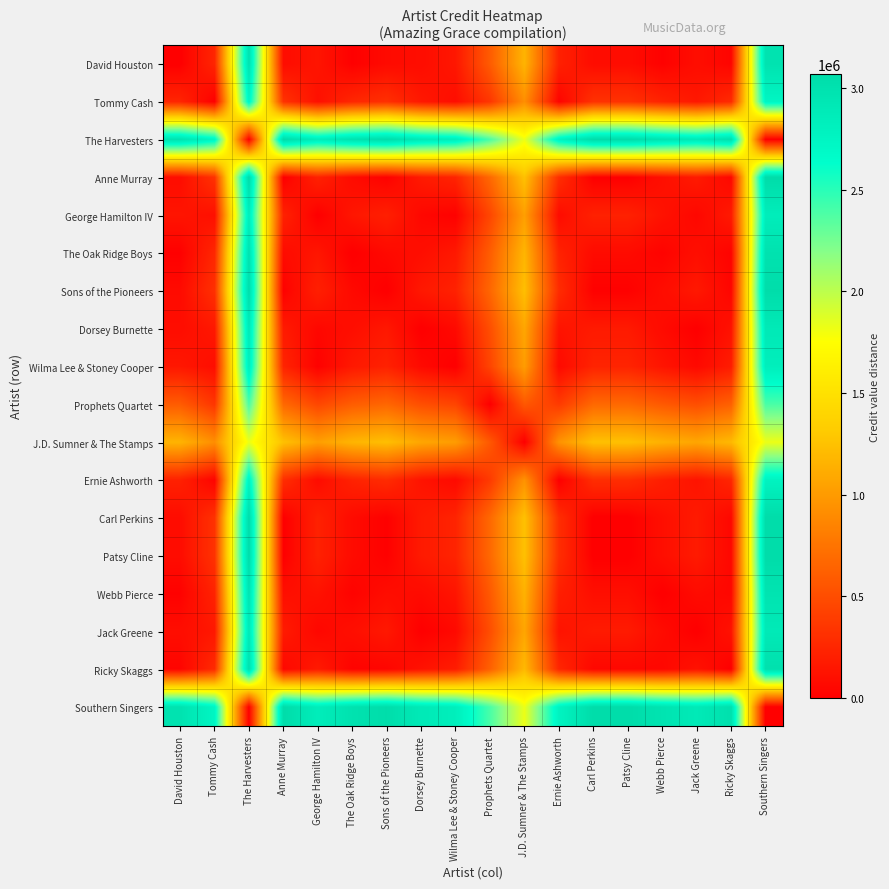

Rank the series at David Houston from lowest to highest value.

David Houston, The Oak Ridge Boys, Webb Pierce, Ricky Skaggs, Sons of the Pioneers, Carl Perkins, Patsy Cline, Anne Murray, Dorsey Burnette, Jack Greene, George Hamilton IV, Wilma Lee & Stoney Cooper, Ernie Ashworth, Tommy Cash, Prophets Quartet, J.D. Sumner & The Stamps, The Harvesters, Southern Singers